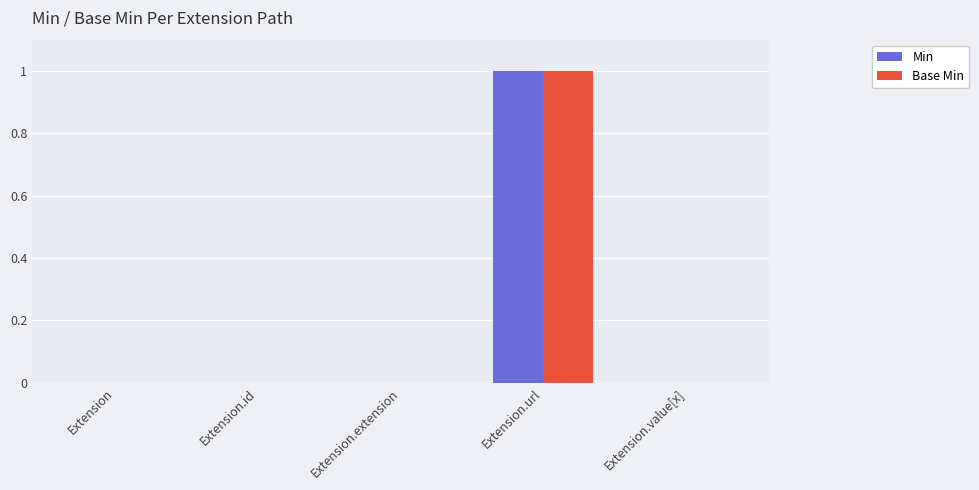

The Min series shows 0 at Extension.id. True or false?

True